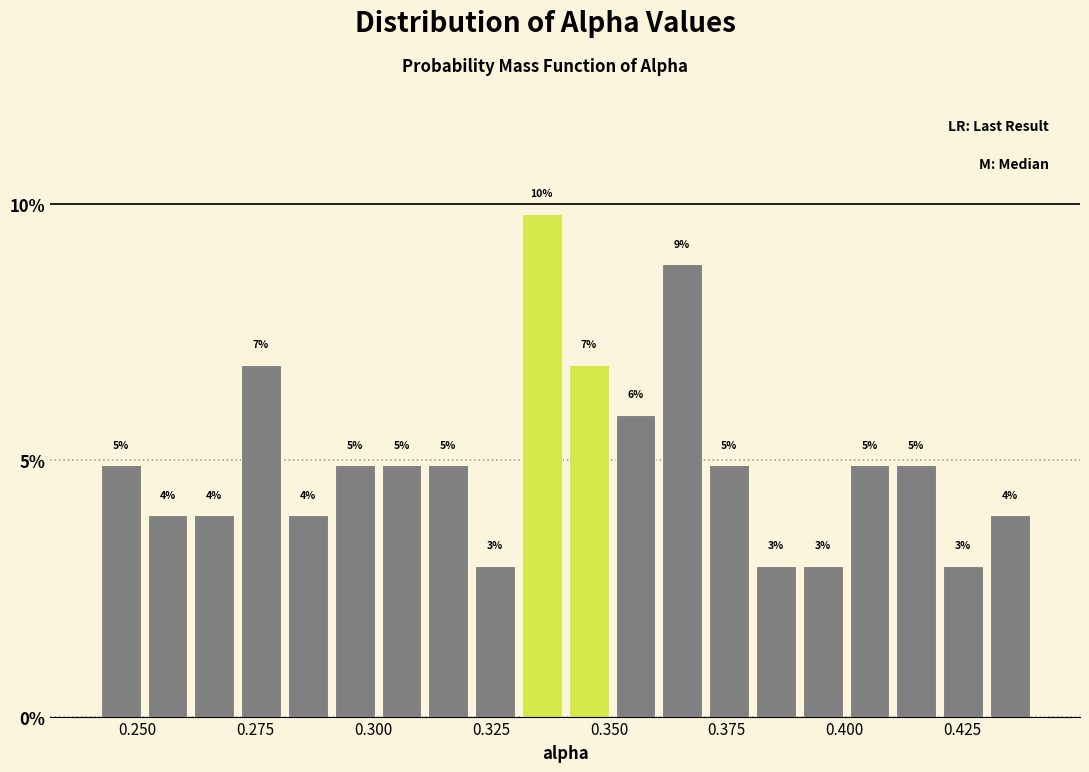

Around what value on the x-axis is the tallest bar? Give the approximate position of its centre, as read against the axis.

0.335